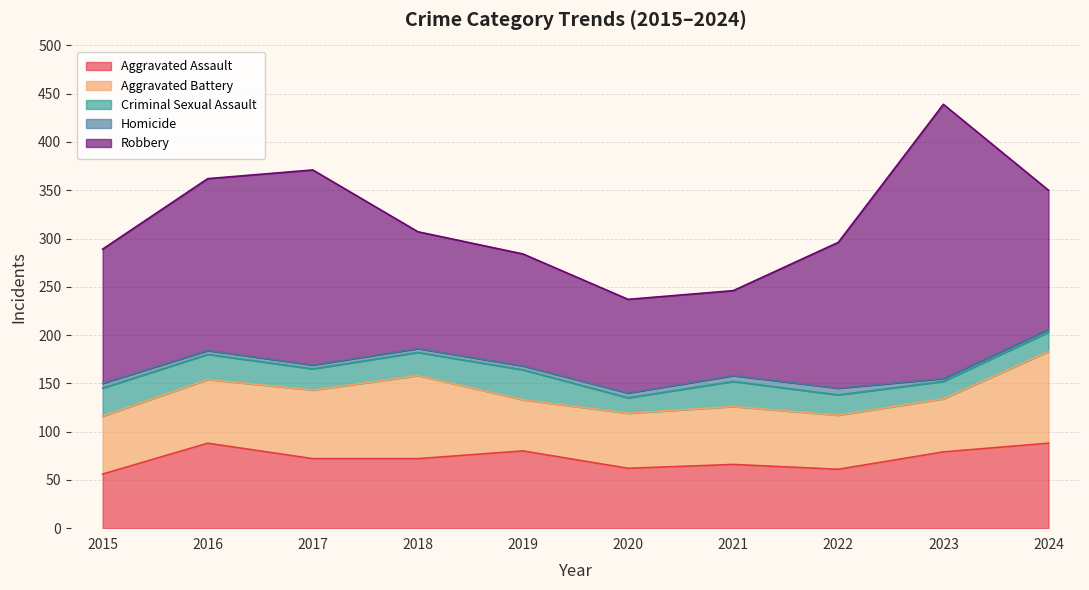

What is the spread (max minus min) of values at 2023?

281